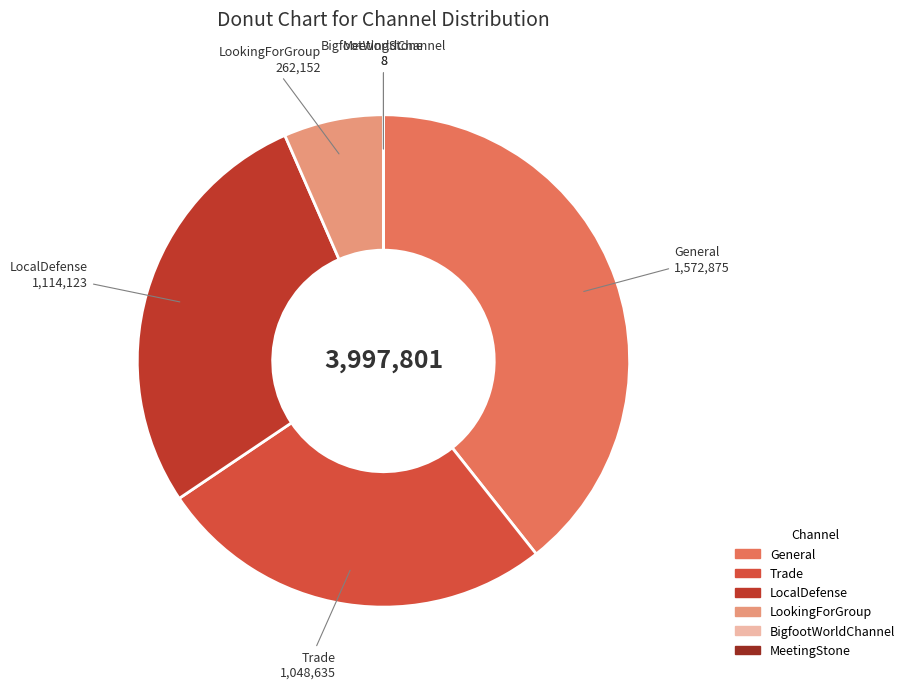

Which slice is the largest?

General